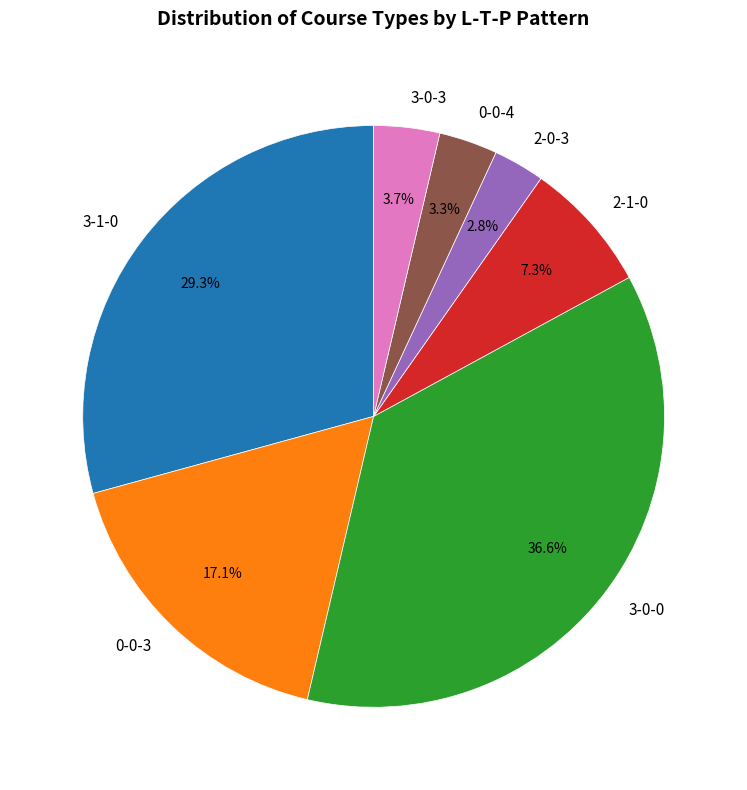

Which category has the biggest portion of the pie?

3-0-0